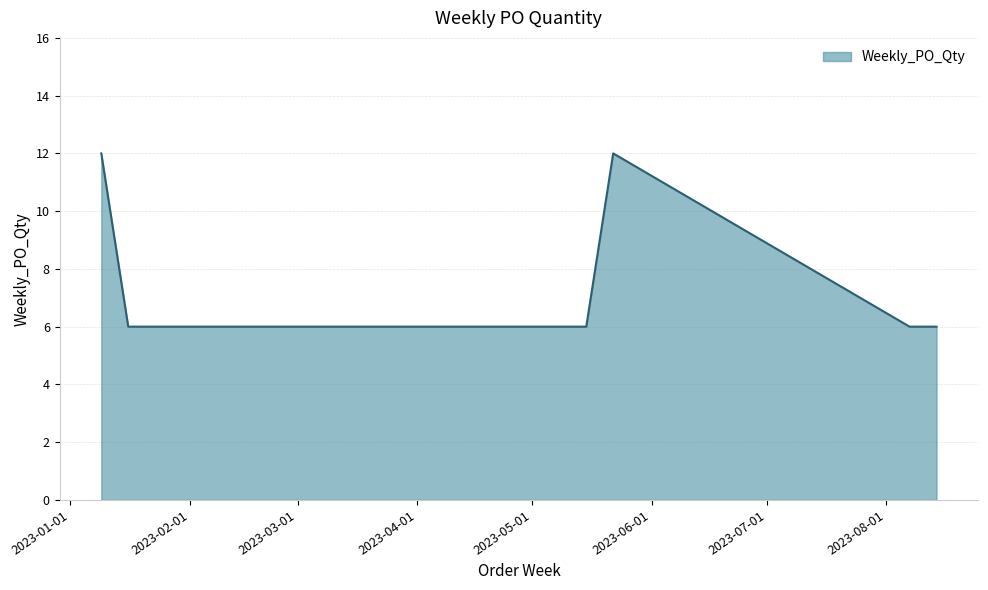

What is the sum of all values?

60